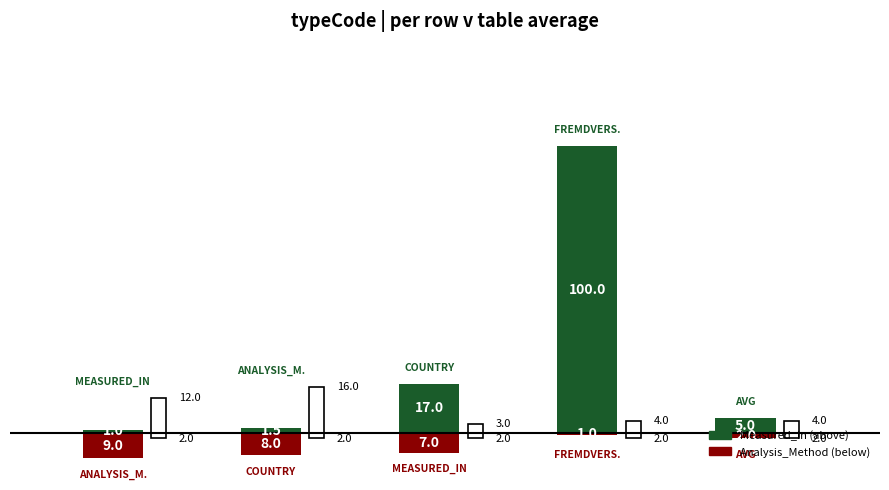

What is the minimum value for Analysis_Method?

-9.0